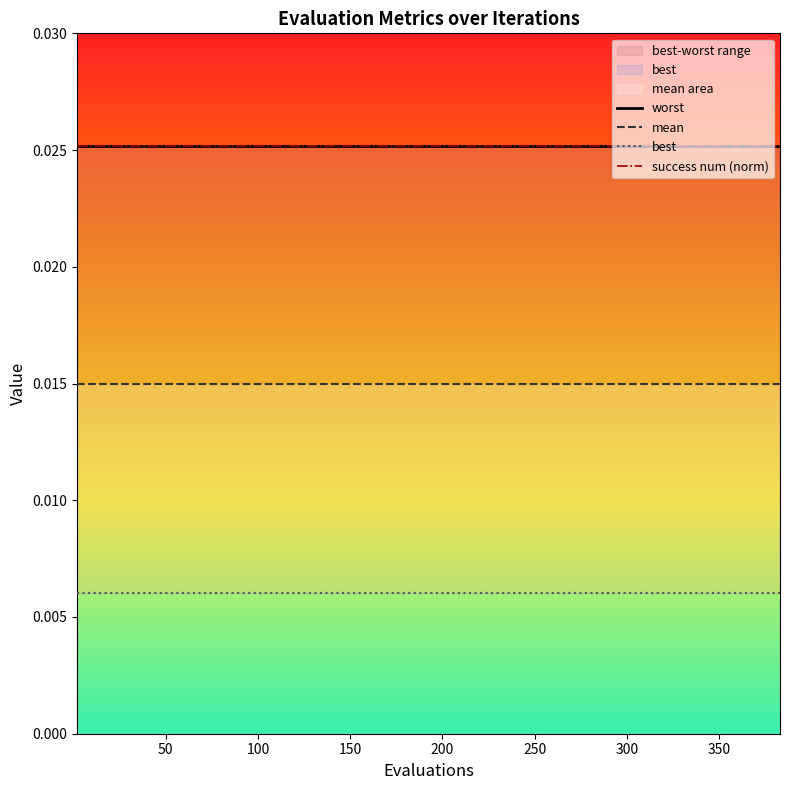

Does the chart have visible grid lines?

No